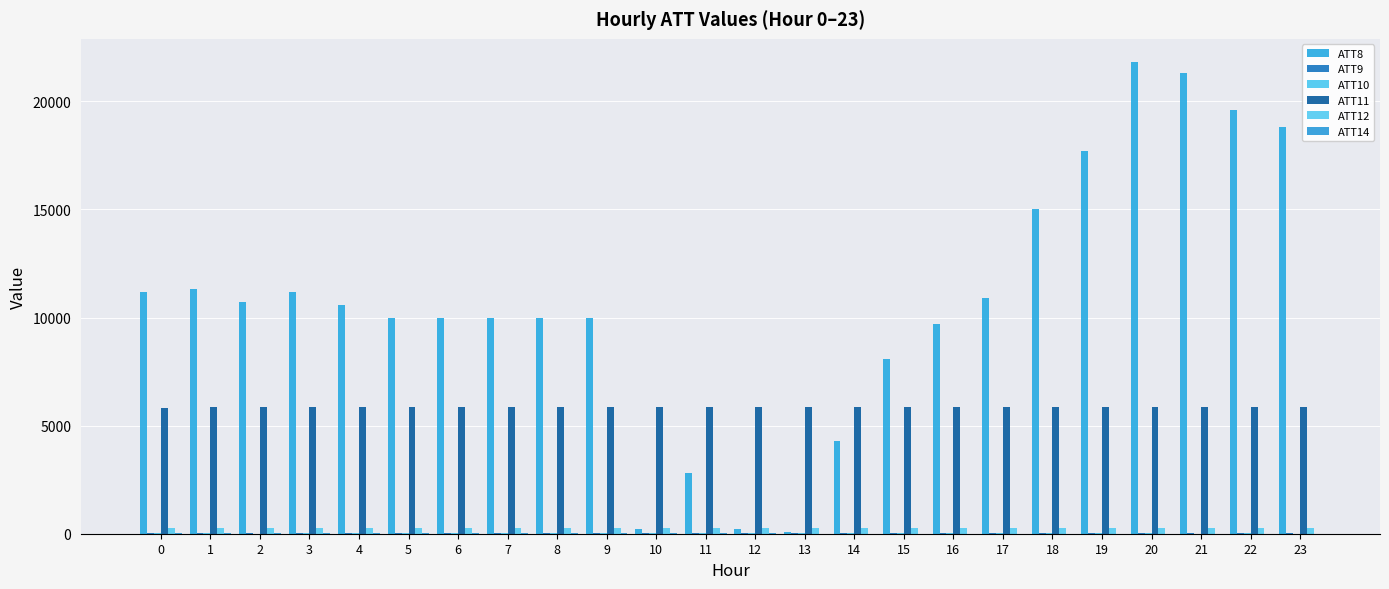

Between 14 and 3, which is larger?

3